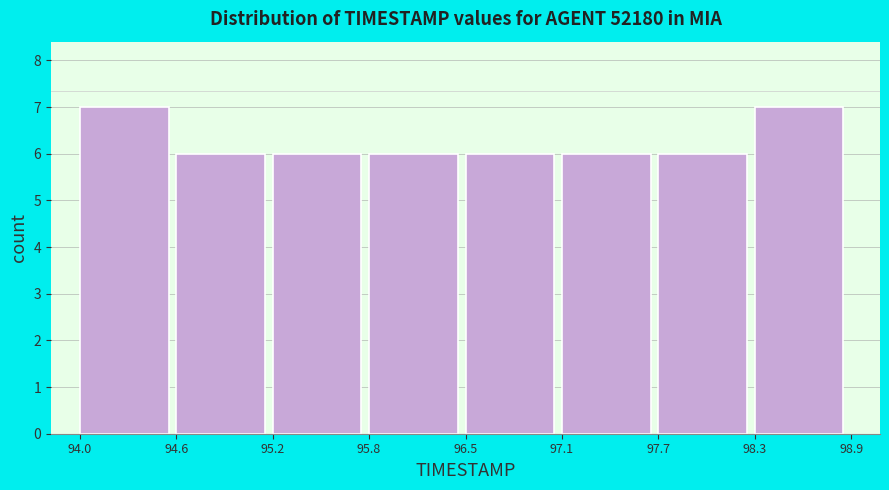

Reading left to right, transcribe this chart: for each bar, give the range it covers on the x-axis and its height. The values are not printed on the chart, so give them approximately, as read against the axis.

94.0 to 94.6: 7
94.6 to 95.2: 6
95.2 to 95.8: 6
95.8 to 96.5: 6
96.5 to 97.1: 6
97.1 to 97.7: 6
97.7 to 98.3: 6
98.3 to 98.9: 7